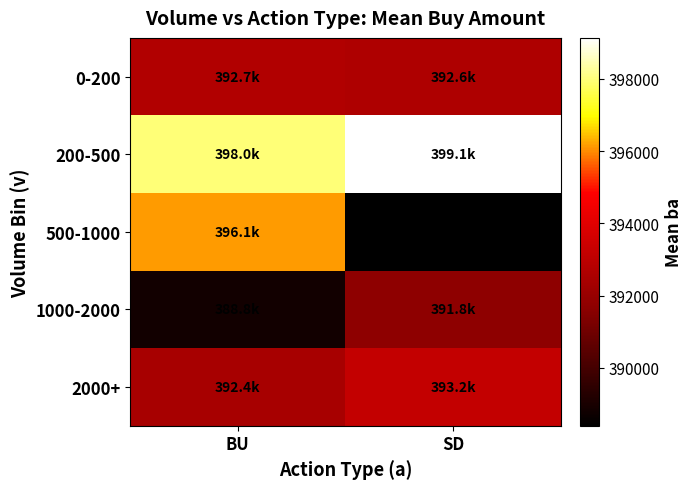

Is the value of 500-1000 at BU greater than the value of 1000-2000 at SD?

Yes